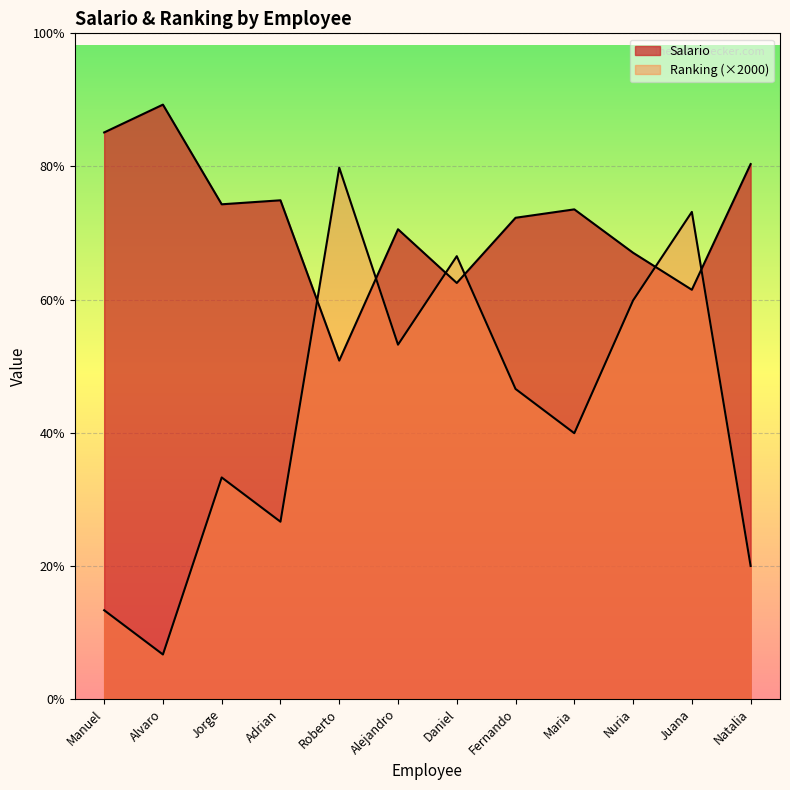

What is the greatest value displayed?

26848